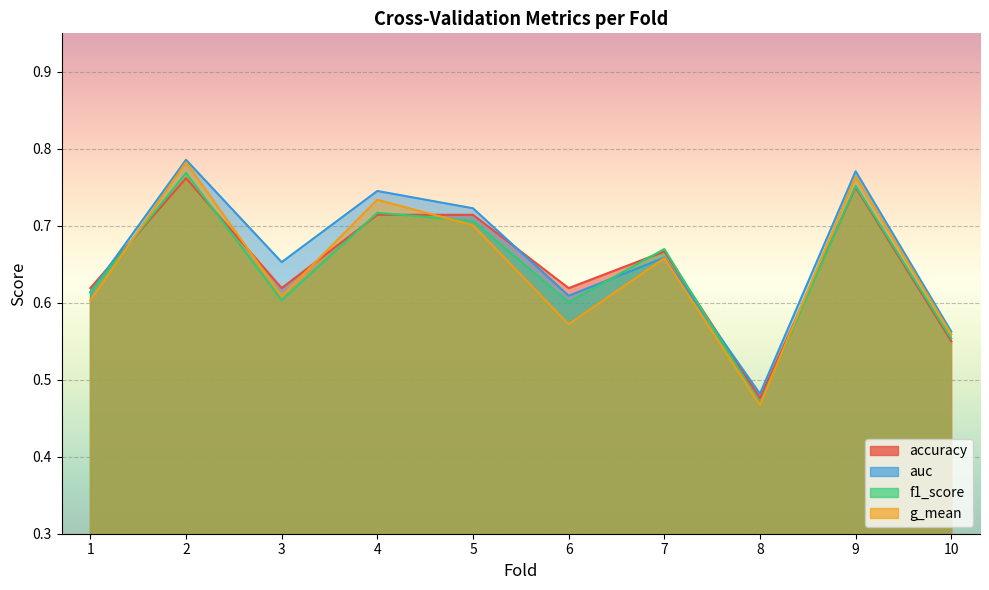

Reading left to right, list all the values displayed in this chart.

accuracy: 1=0.6	2=0.8	3=0.6	4=0.7	5=0.7	6=0.6	7=0.7	8=0.5	9=0.8	10=0.6
auc: 1=0.6	2=0.8	3=0.7	4=0.7	5=0.7	6=0.6	7=0.7	8=0.5	9=0.8	10=0.6
f1_score: 1=0.6	2=0.8	3=0.6	4=0.7	5=0.7	6=0.6	7=0.7	8=0.5	9=0.8	10=0.6
g_mean: 1=0.6	2=0.8	3=0.6	4=0.7	5=0.7	6=0.6	7=0.7	8=0.5	9=0.8	10=0.6